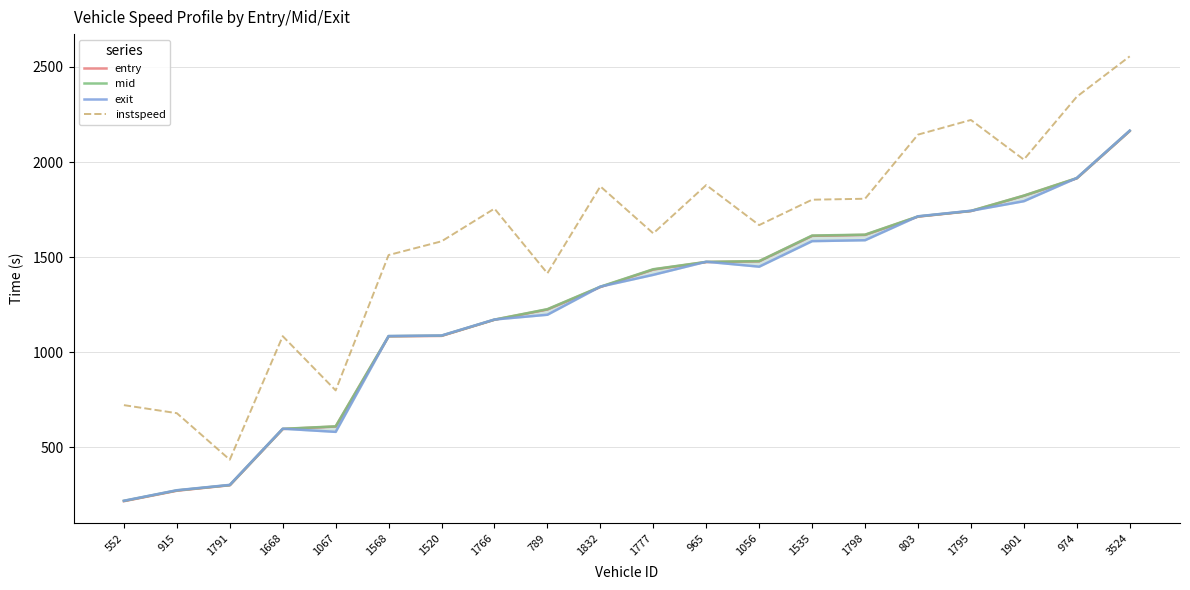

What is the sum of the exit values at 803 and 1791?

2017.4